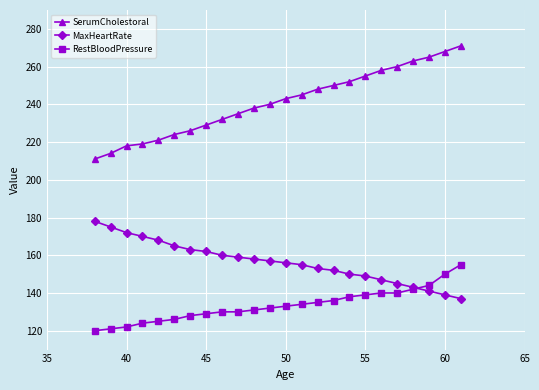

What is the value of the MaxHeartRate point at the 17th from the left?

150